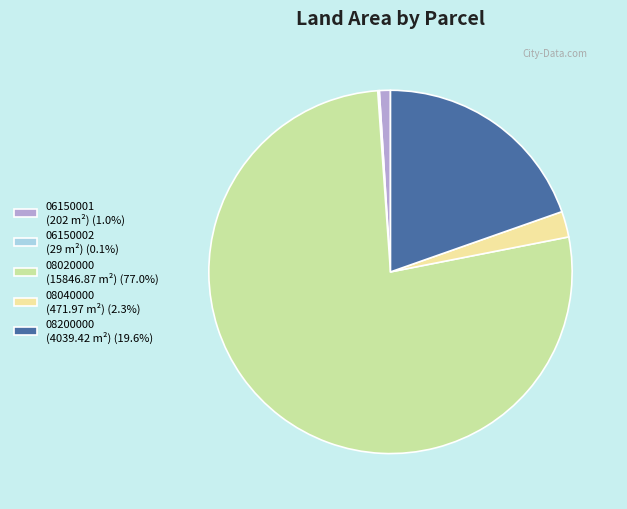

Is the sum of 08020000 (15846.87 m²) (77.0%) and 08200000 (4039.42 m²) (19.6%) greater than half?

Yes